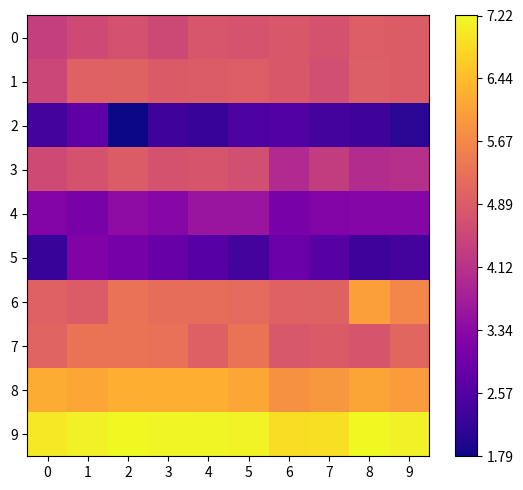

Which label corresponds to the largest value in the chart?

2